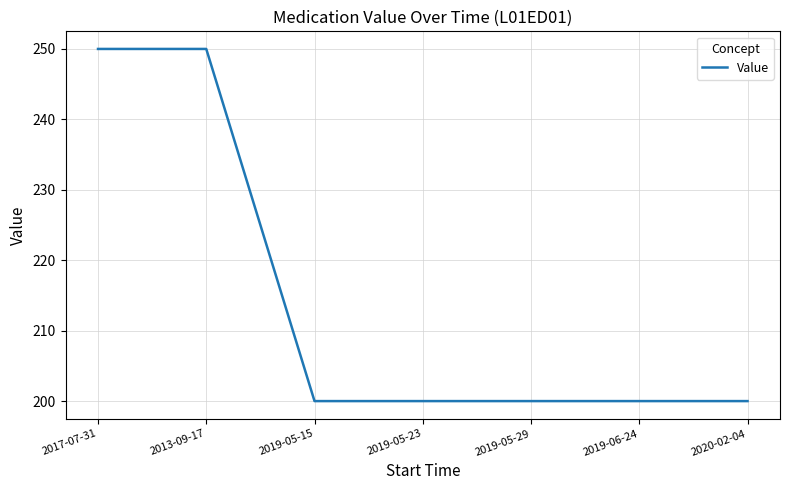

Reading left to right, extract all data points from this chart.

250	250	200	200	200	200	200